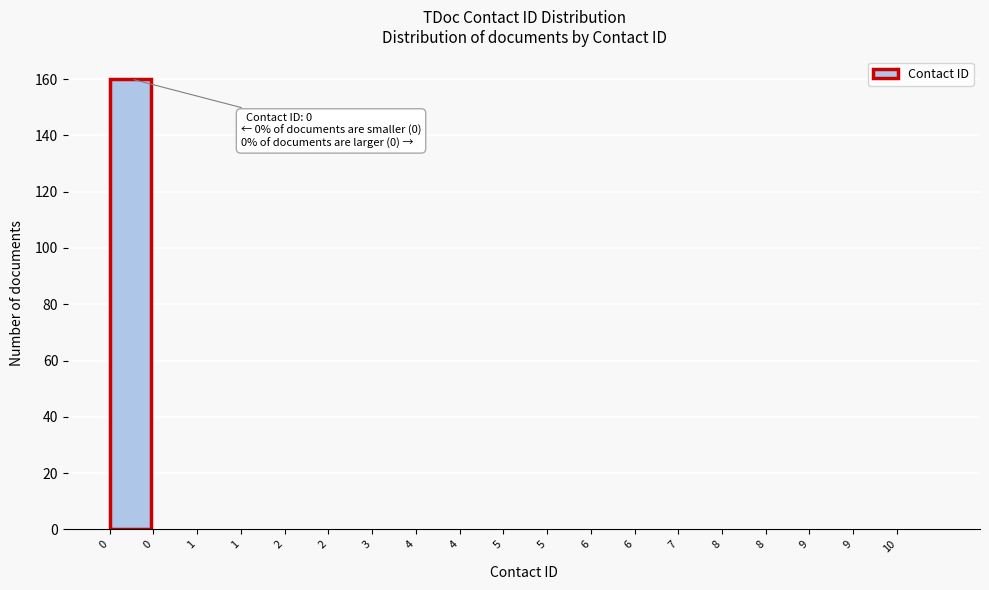

How many categories are shown in the chart?

19